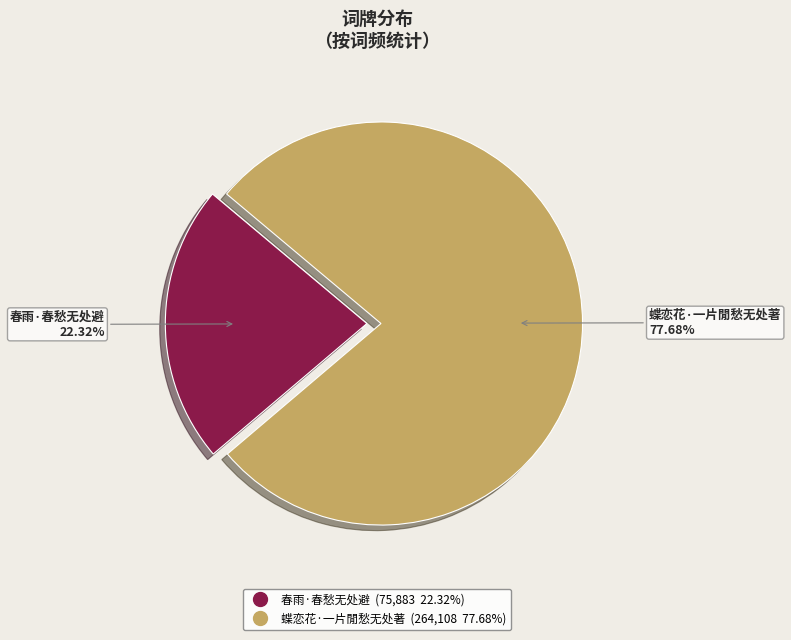

Count the number of slices in the pie.

2